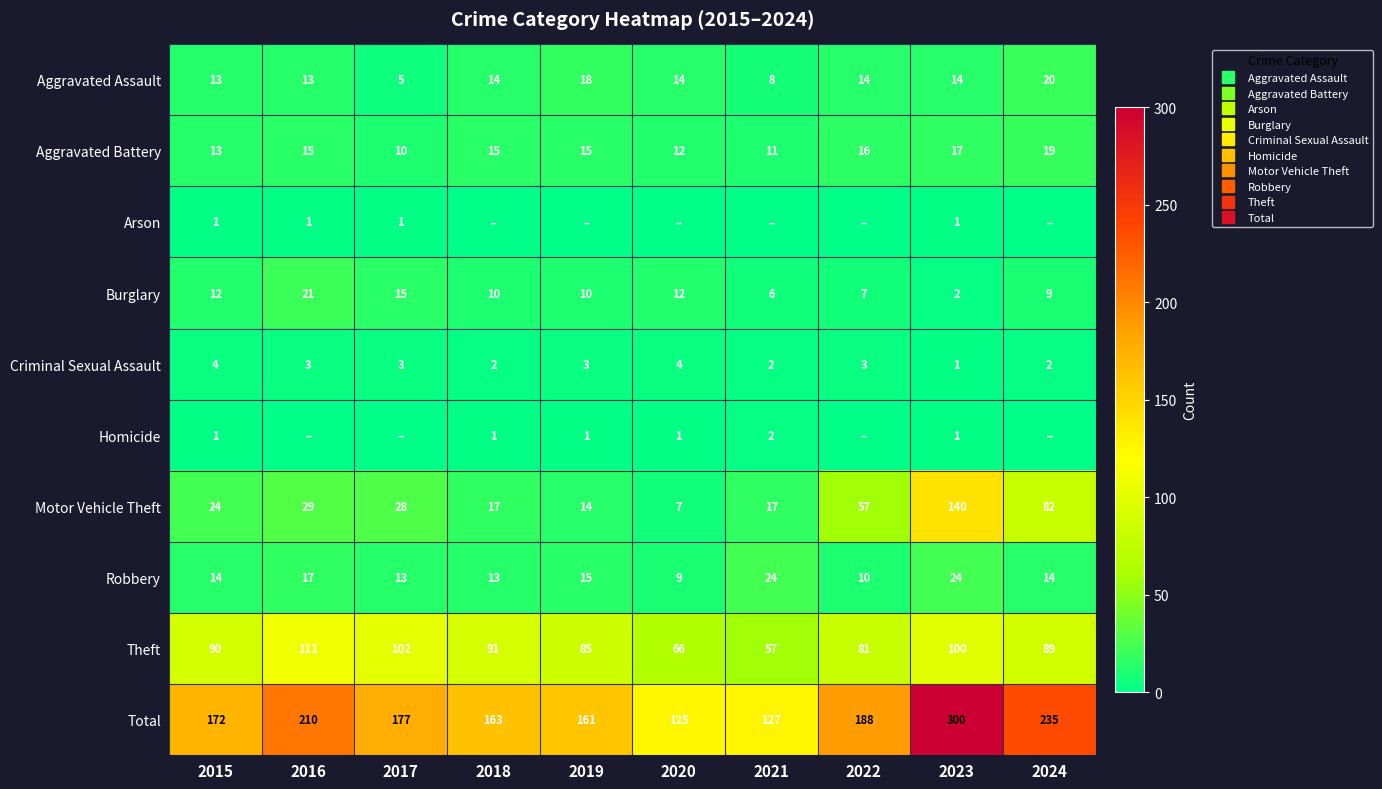

How many data points in Burglary are above 10?

4